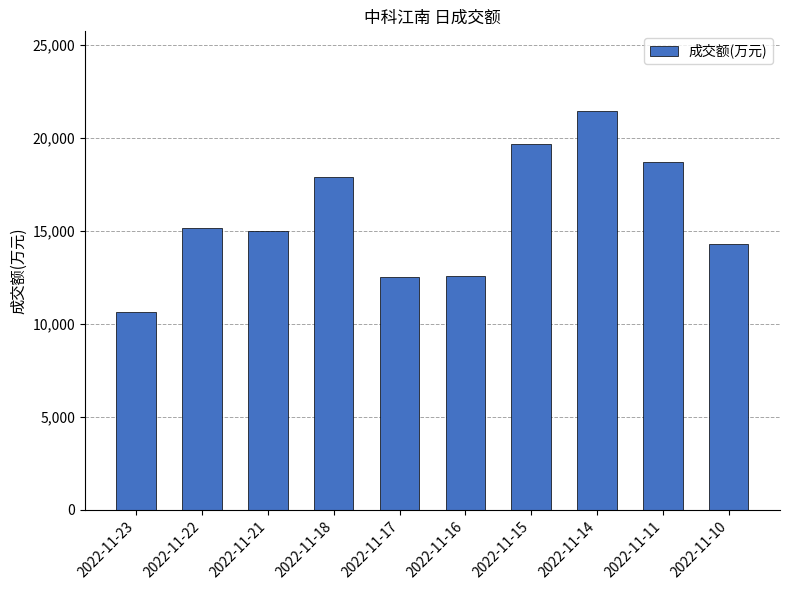

What is the greatest value displayed?

21435